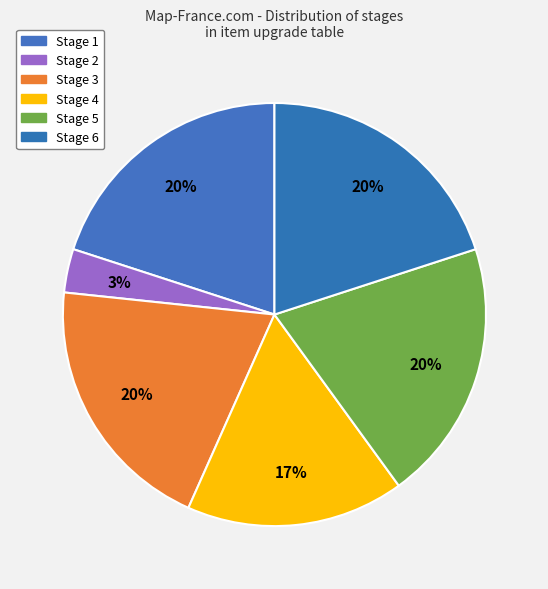

What is the ratio of the value at Stage 5 to the value at Stage 2?

6.0